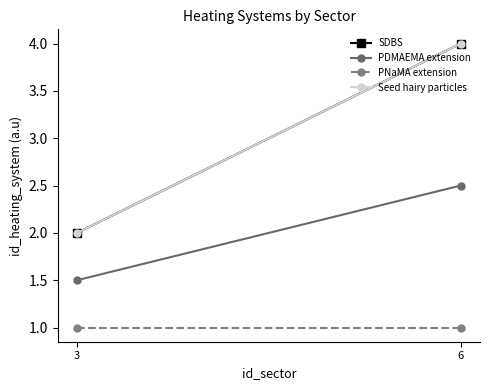

What are all the series names shown in the legend?

SDBS, PDMAEMA extension, PNaMA extension, Seed hairy particles